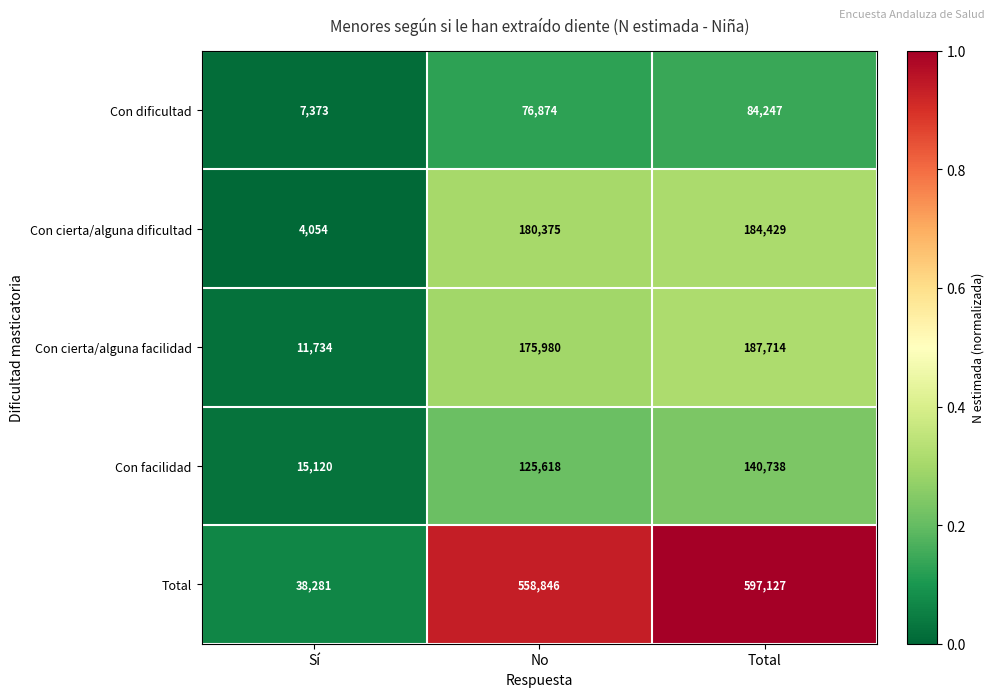

At which category does the chart reach its minimum across all series?

Sí